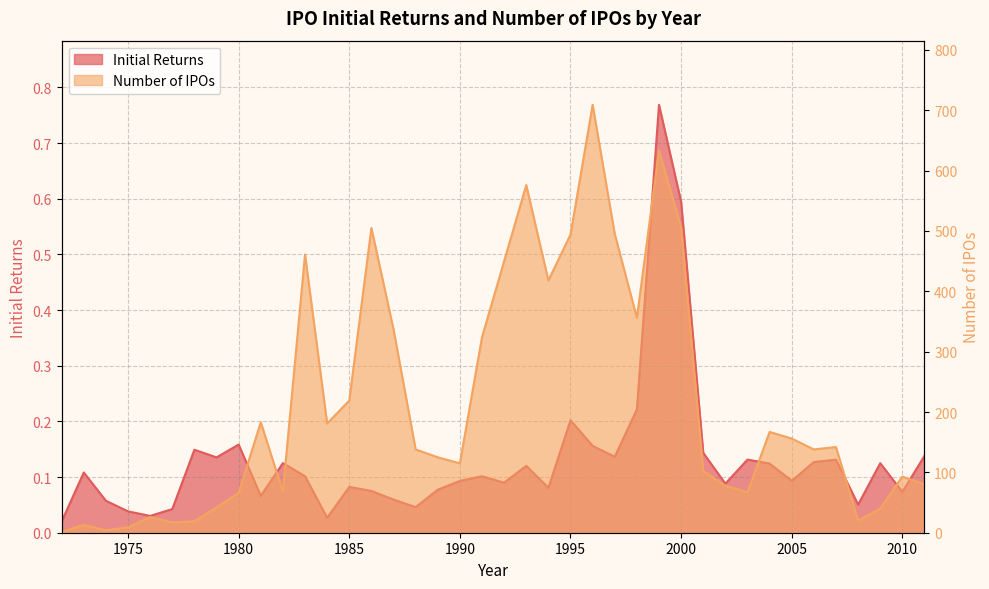

What is the difference between the Initial Returns values at 1977 and 1999?

0.7